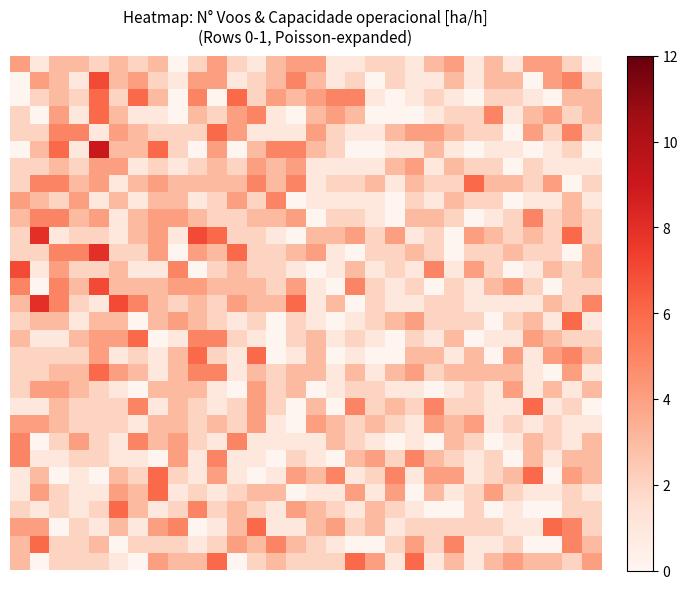

Count the number of data series in this chart.

30